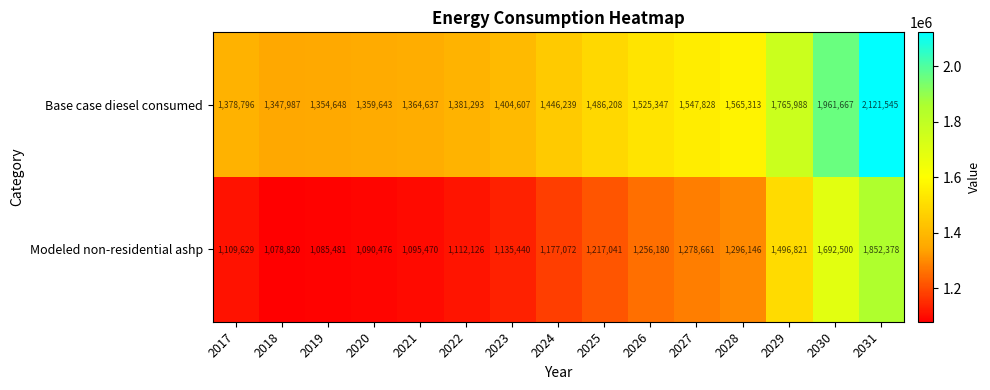

True or false: Modeled non-residential ashp has a value of 270717 at 2021.

False